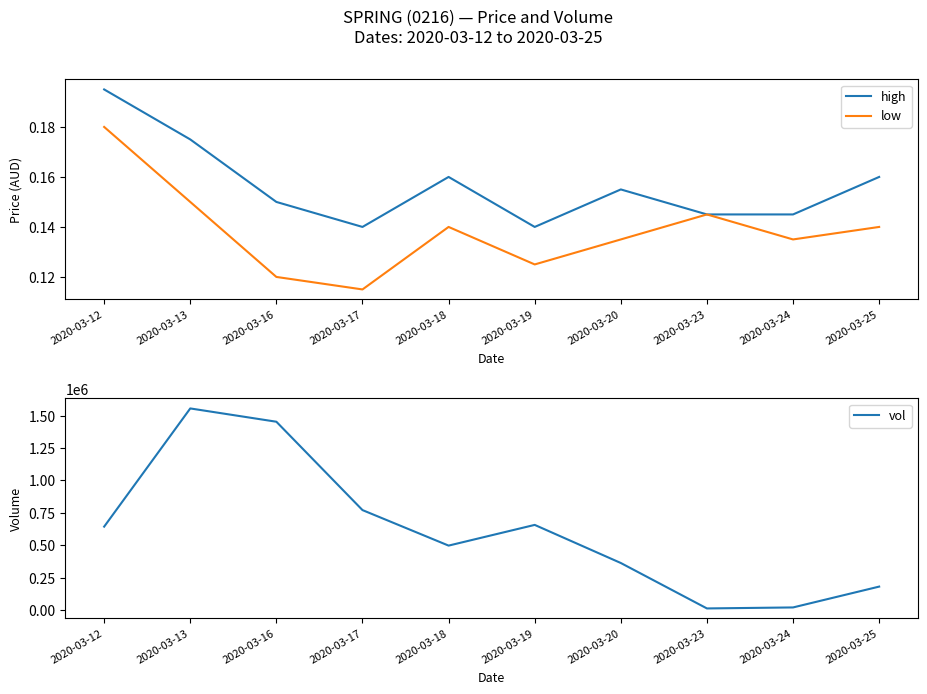

What is the maximum value for vol?

1556100